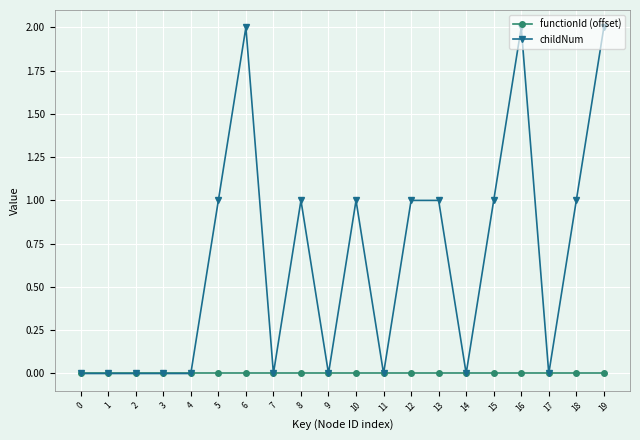

What are all the series names shown in the legend?

functionId (offset), childNum